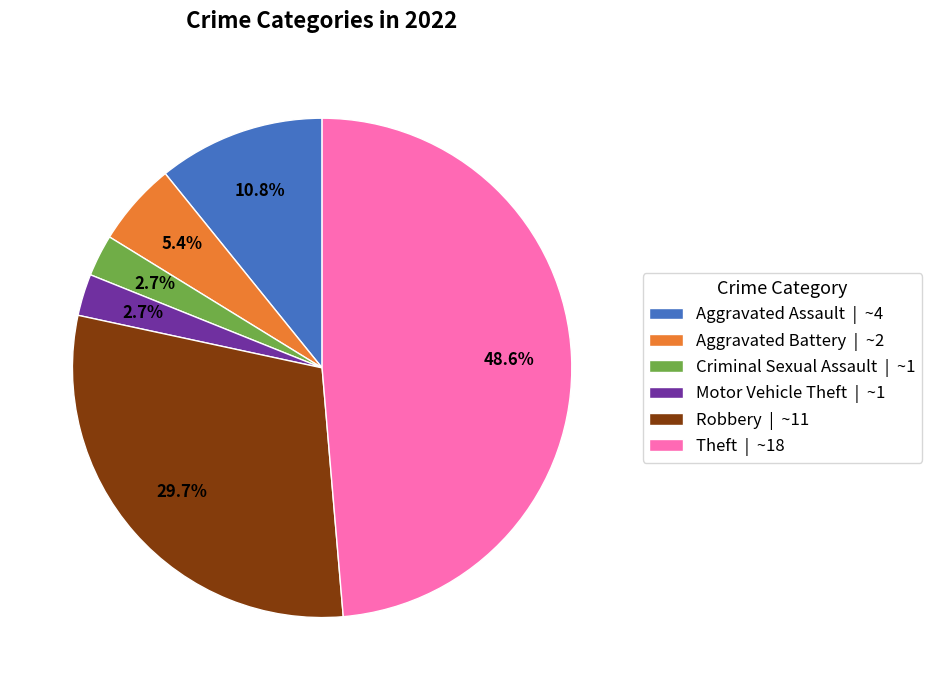

How many slices are in this pie chart?

6